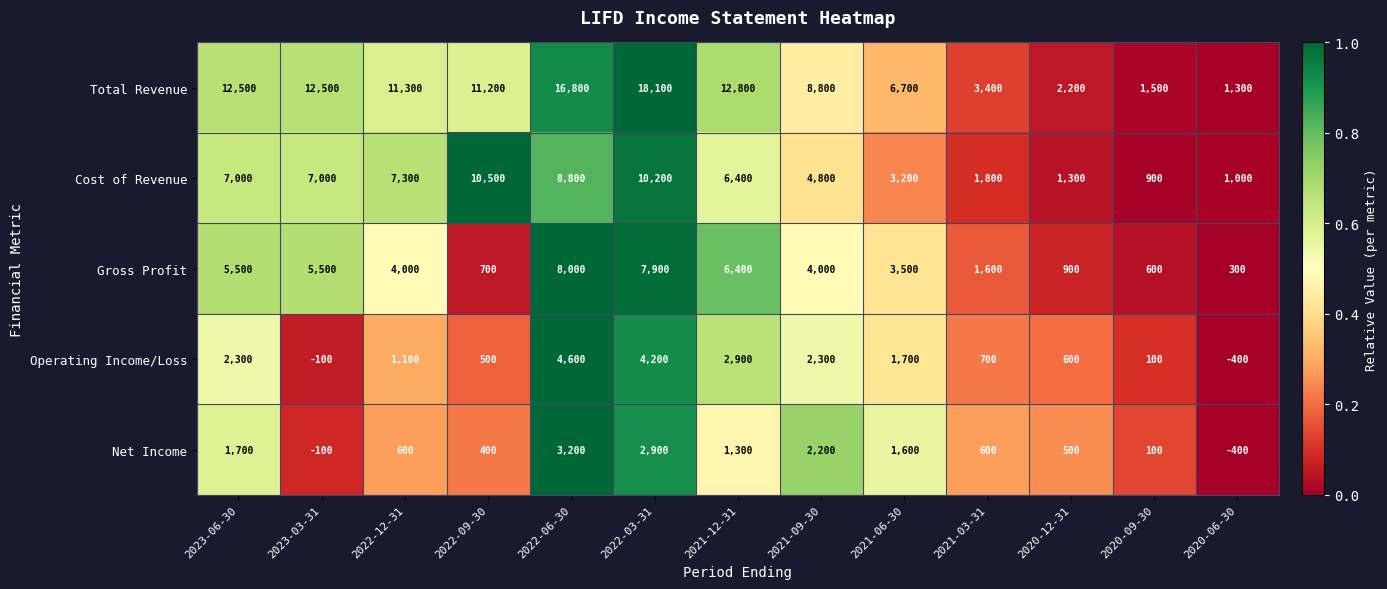

What is the greatest value displayed?

18100